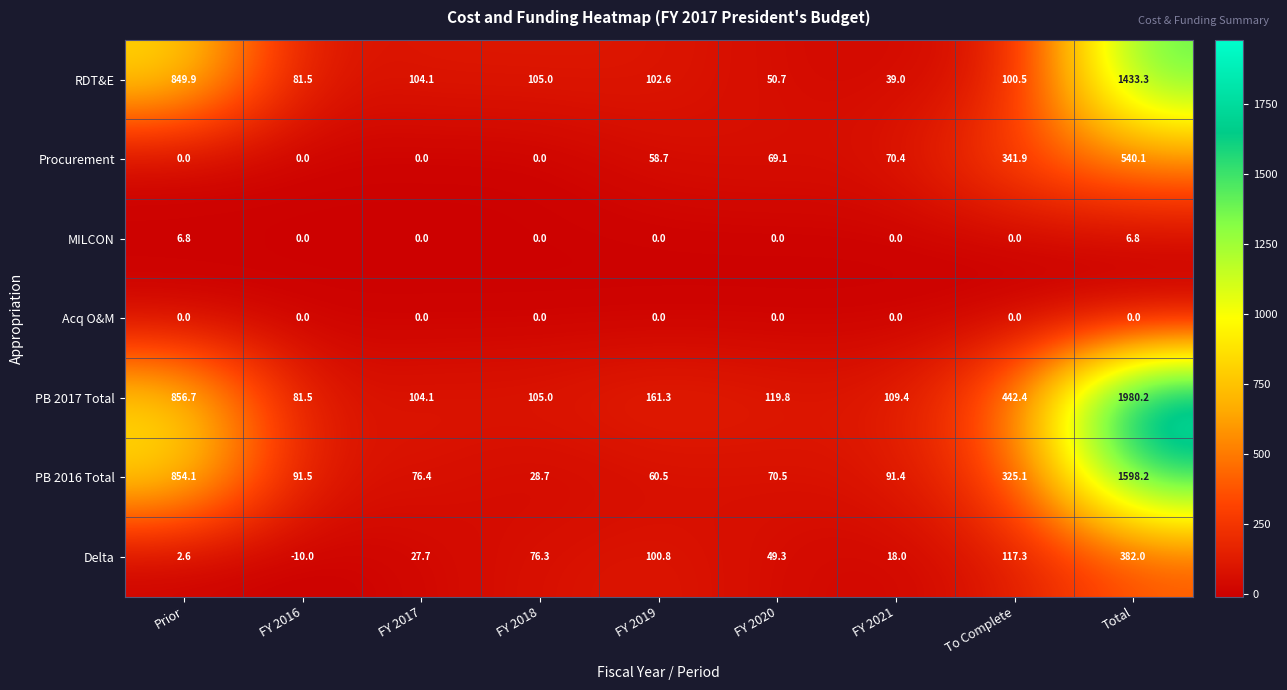

At which label does PB 2016 Total first exceed 91?

Prior